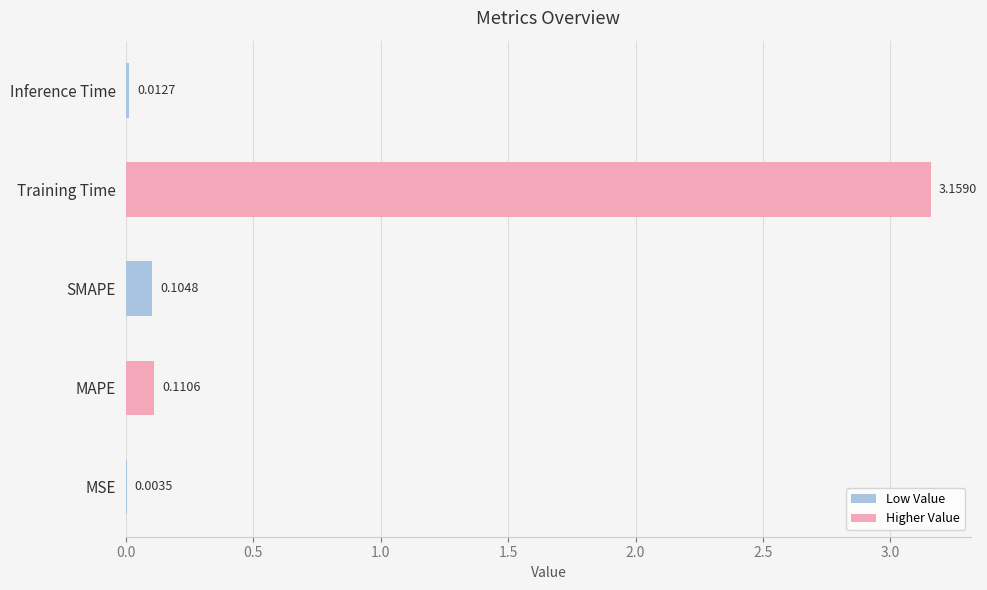

At which label is the value closest to 1?

MAPE